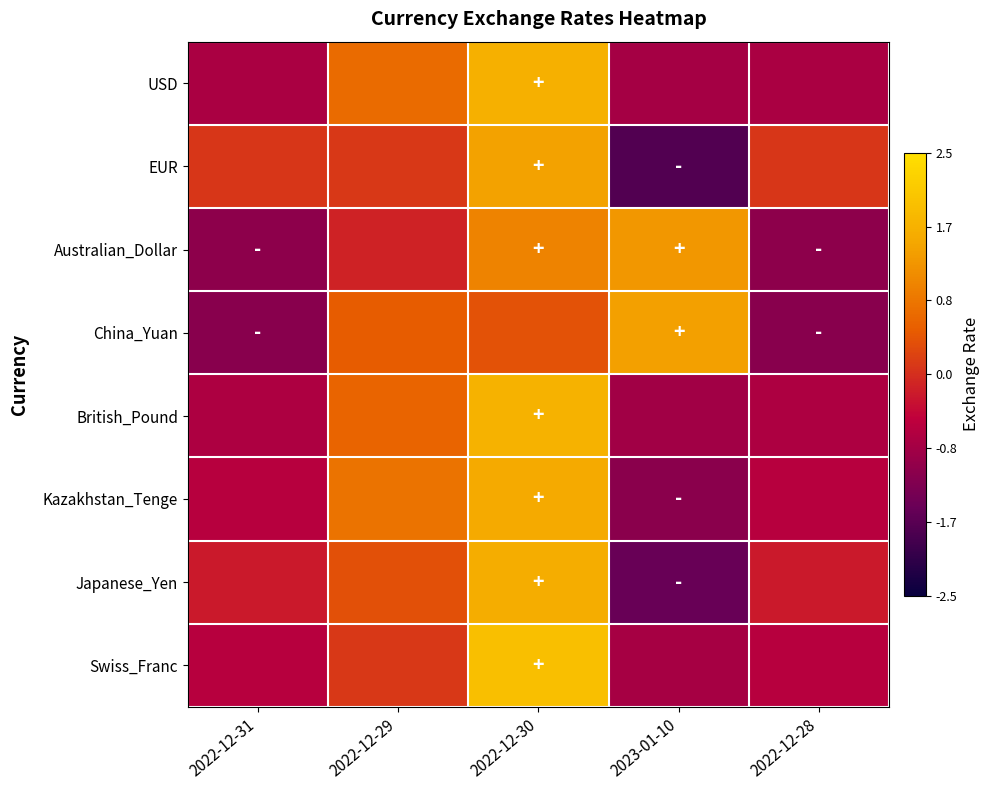

How many data points does each series have?

5